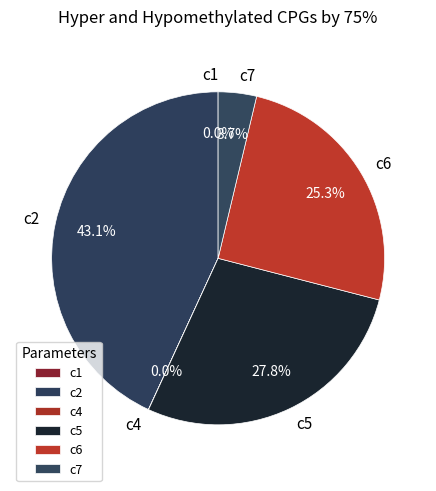

What percentage is NOT represented by c5?

72.2%